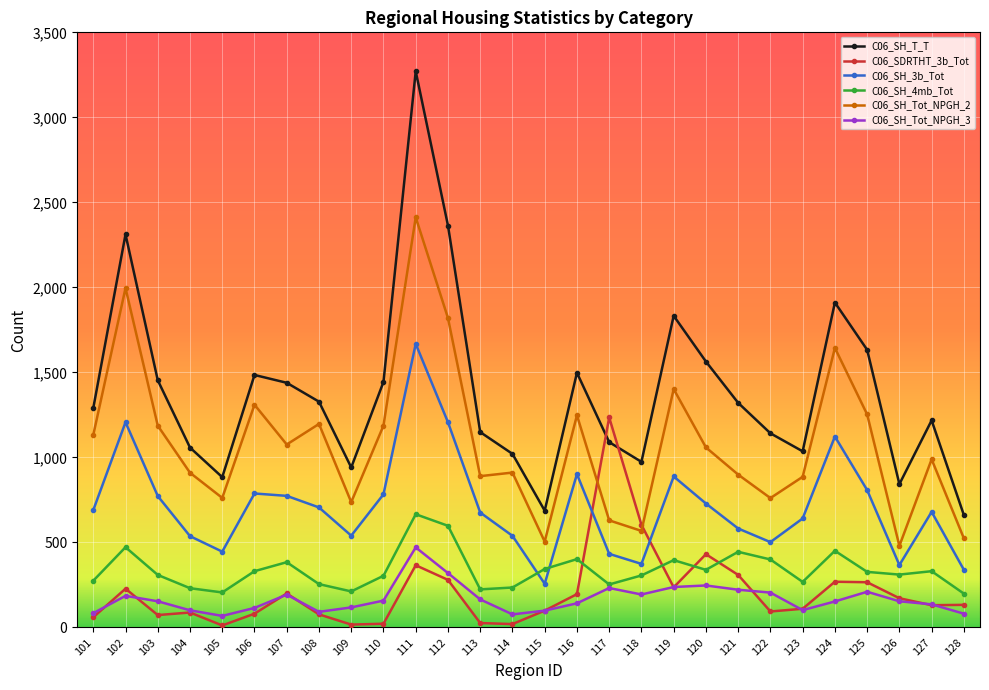

True or false: C06_SH_4mb_Tot and C06_SH_T_T cross at least once.

False